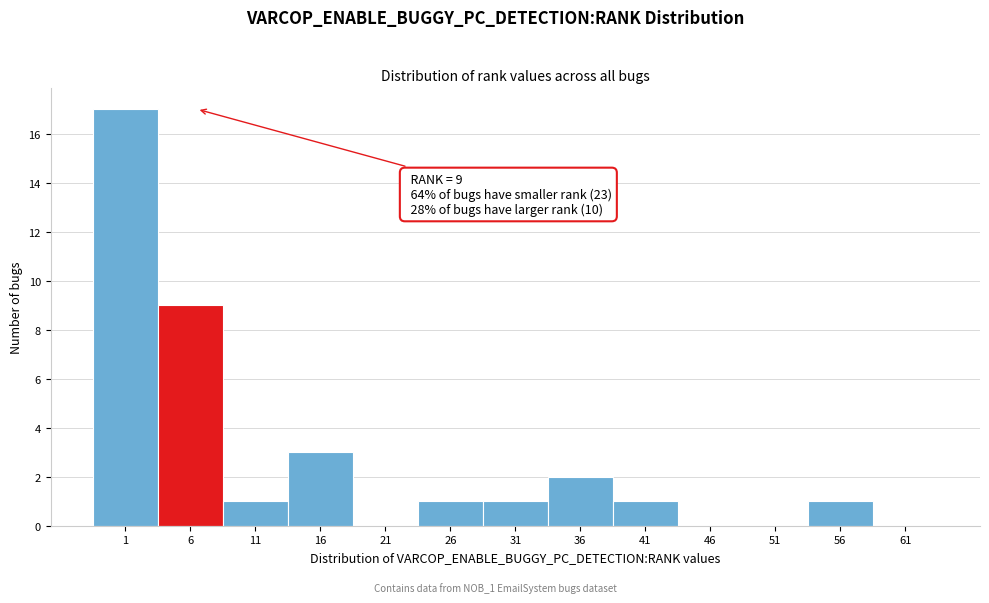

Reading left to right, what are all the values shown in this chart?

1=17	6=9	11=1	16=3	21=0	26=1	31=1	36=2	41=1	46=0	51=0	56=1	61=0